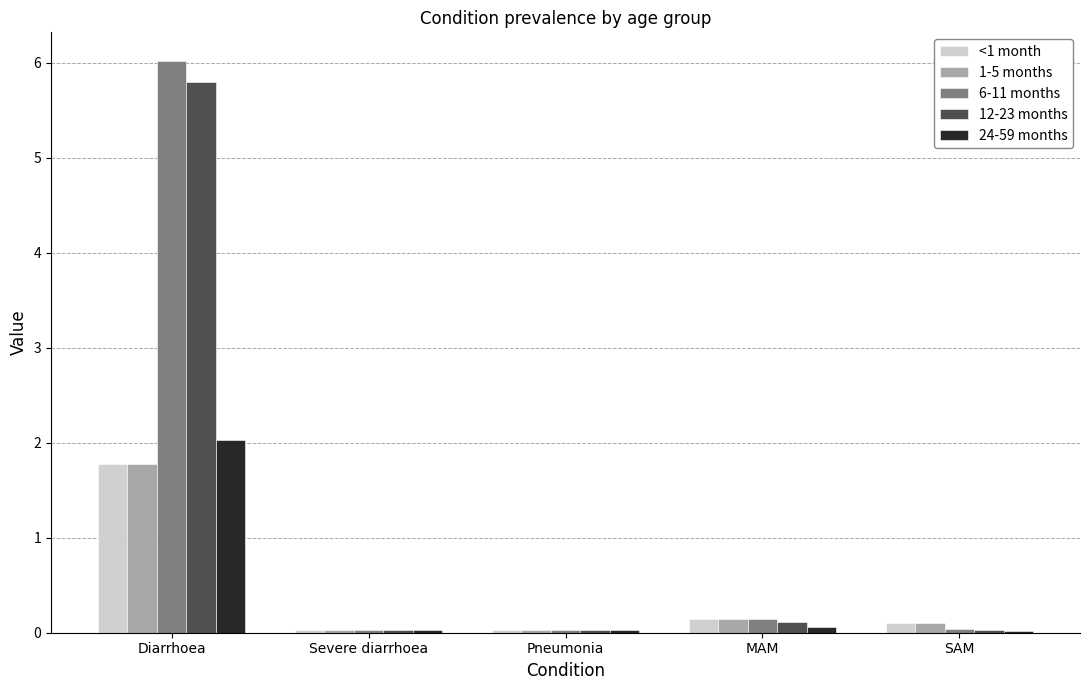

What is the average value of the 6-11 months series?

1.3